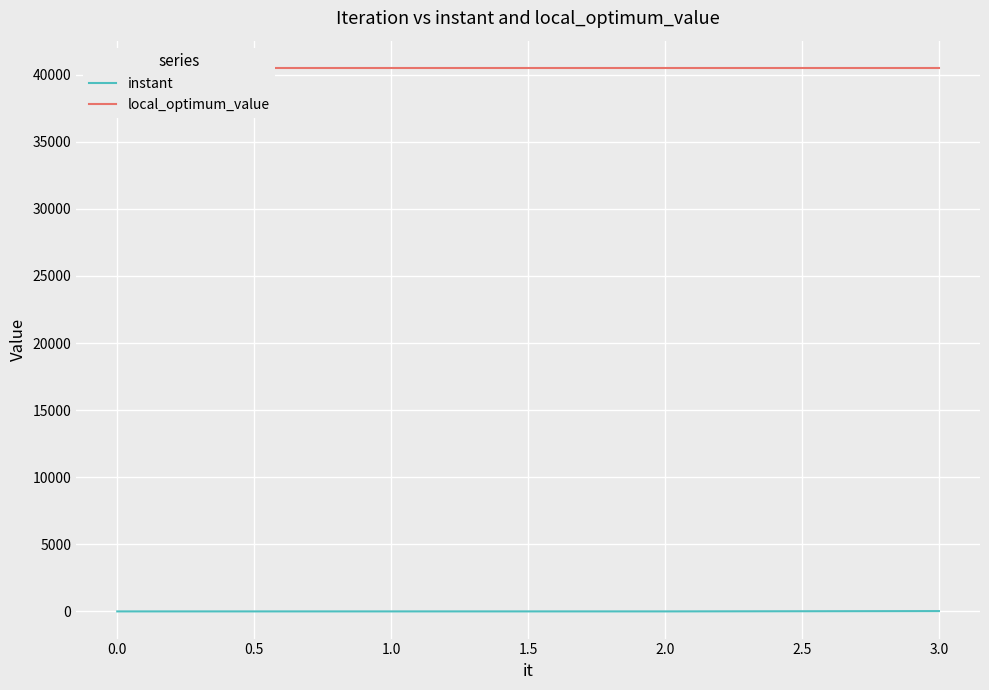

Where is instant nearest to the value 11?

2.0